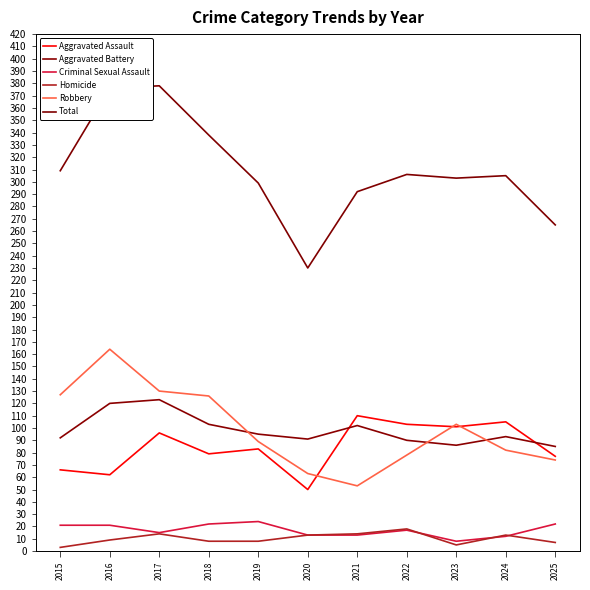

List the series in order of their peak value, highest first.

Total, Robbery, Aggravated Battery, Aggravated Assault, Criminal Sexual Assault, Homicide